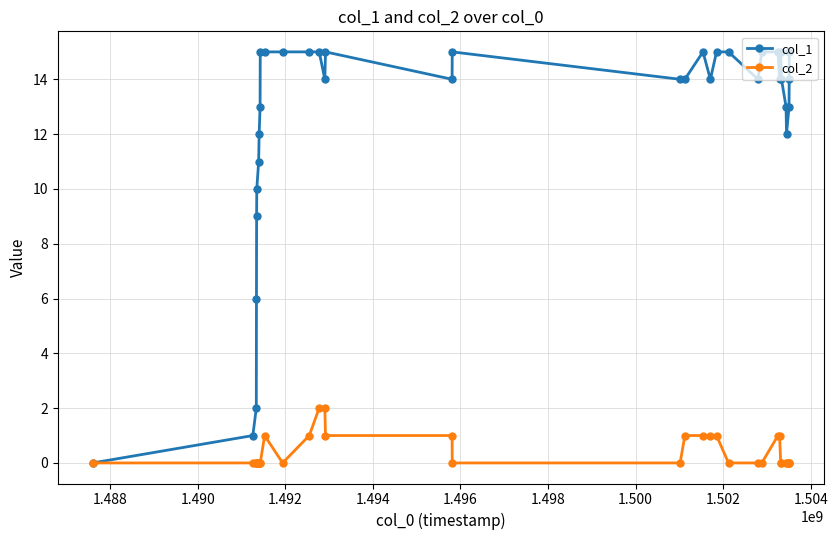

List the series in order of their peak value, highest first.

col_1, col_2